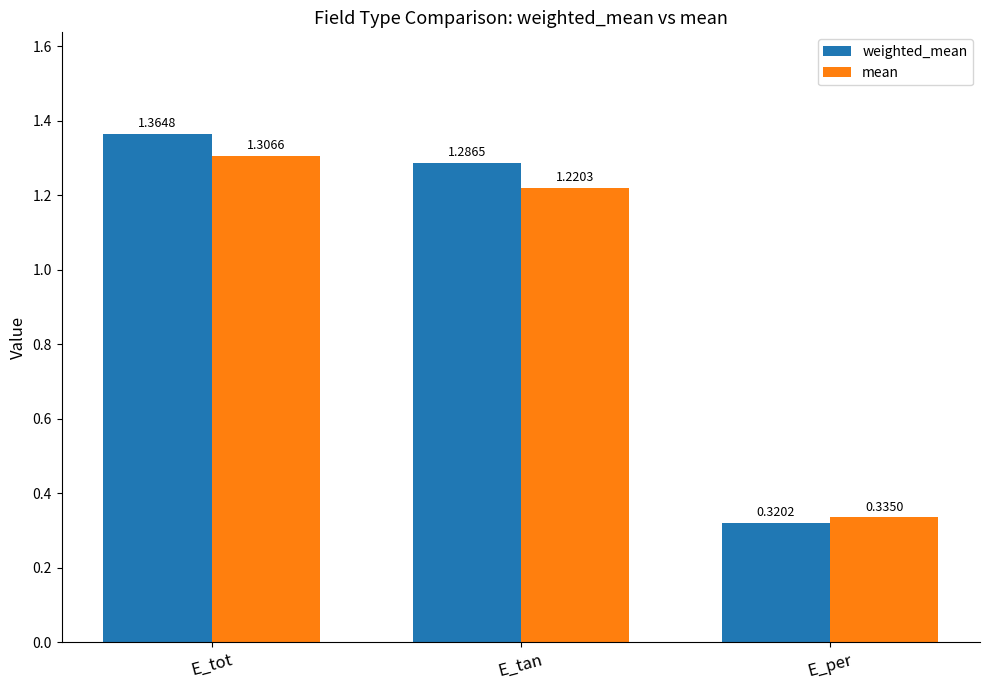

At which label does weighted_mean first exceed 1?

E_tot